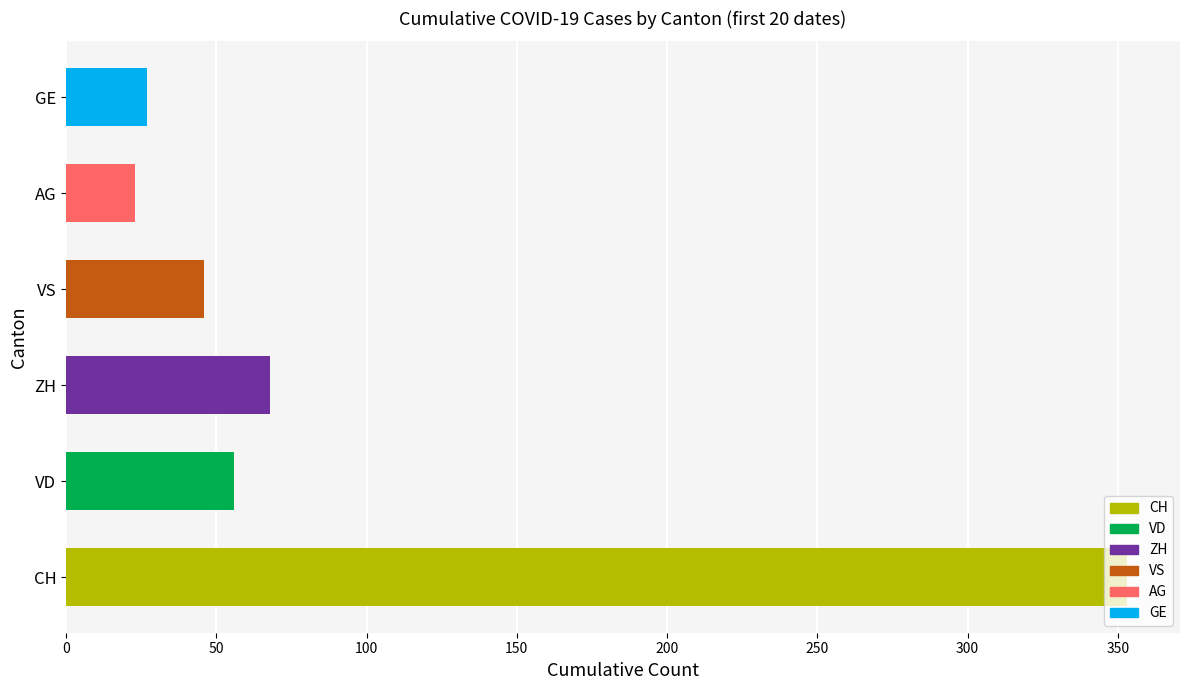

Which category has the lowest value across all series?

AG